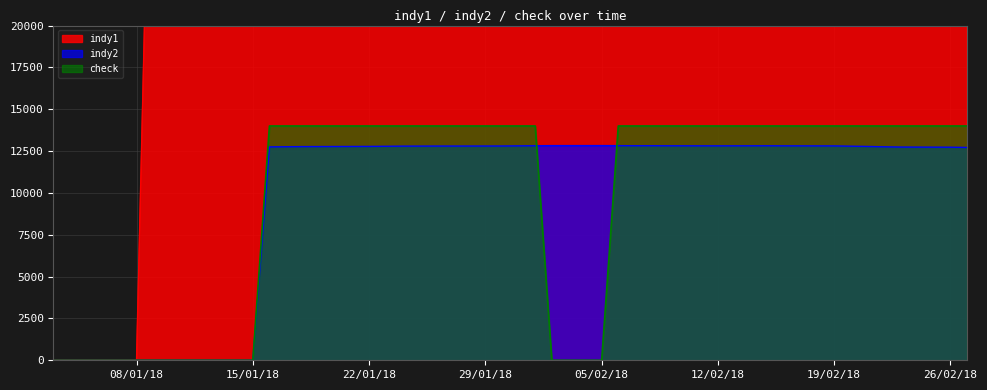

What is the difference between the indy1 values at 01/02/18 and 26/02/18?

539.9